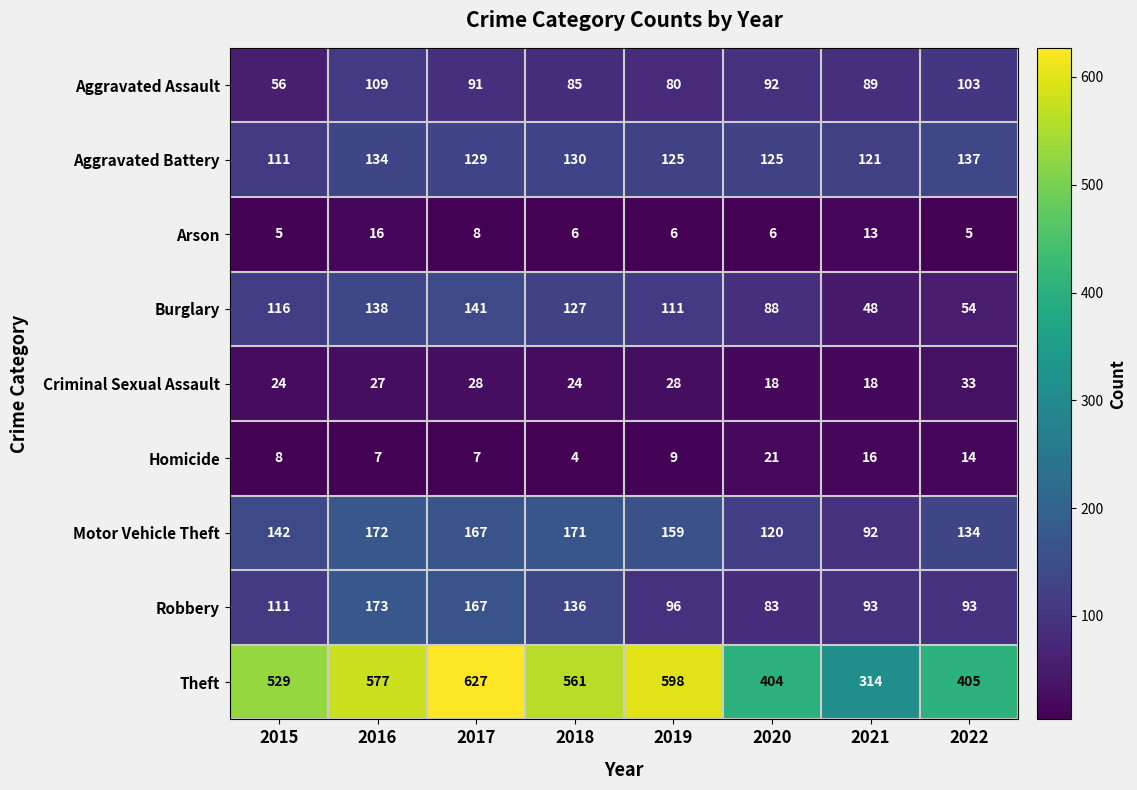

What is the average value of the Aggravated Assault series?

88